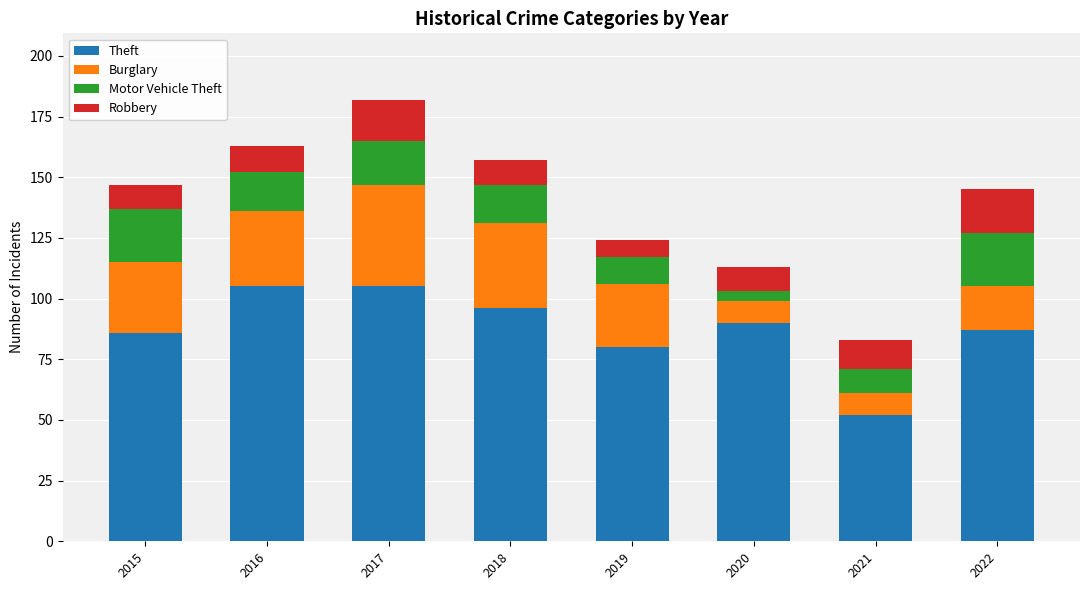

What is the maximum value for Theft?

105